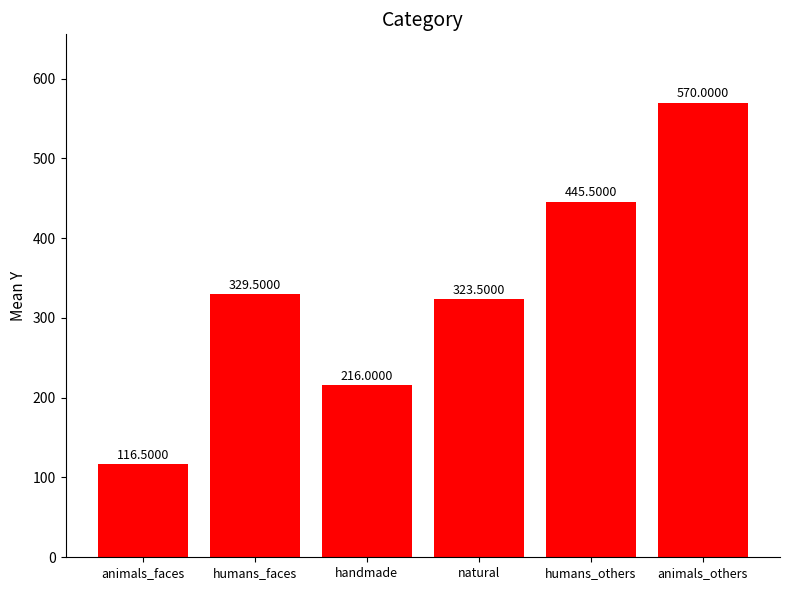

What position from the right is handmade?

4